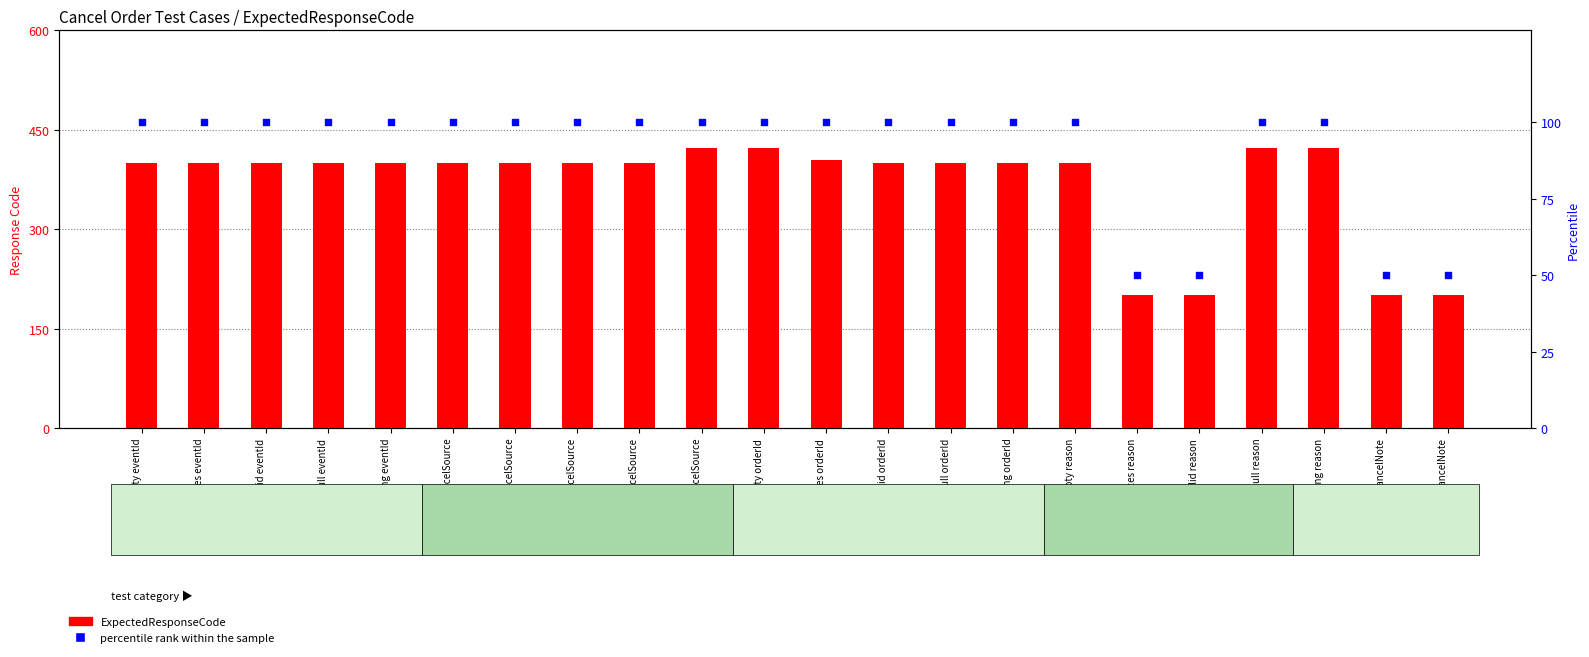

Which series has the largest Y range (max minus min)?

ExpectedResponseCode